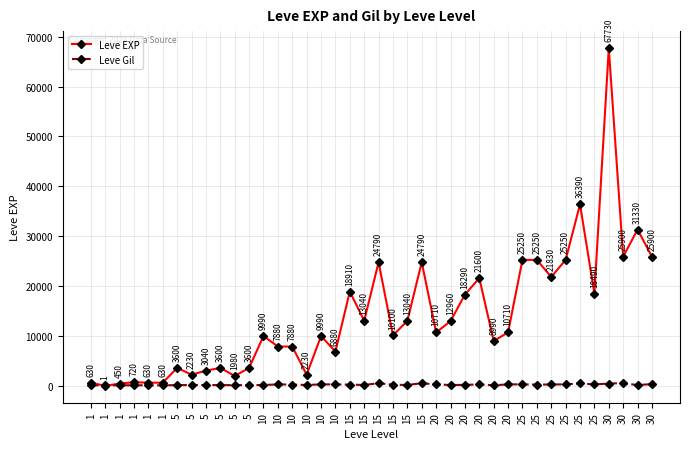

What are all the series names shown in the legend?

Leve EXP, Leve Gil